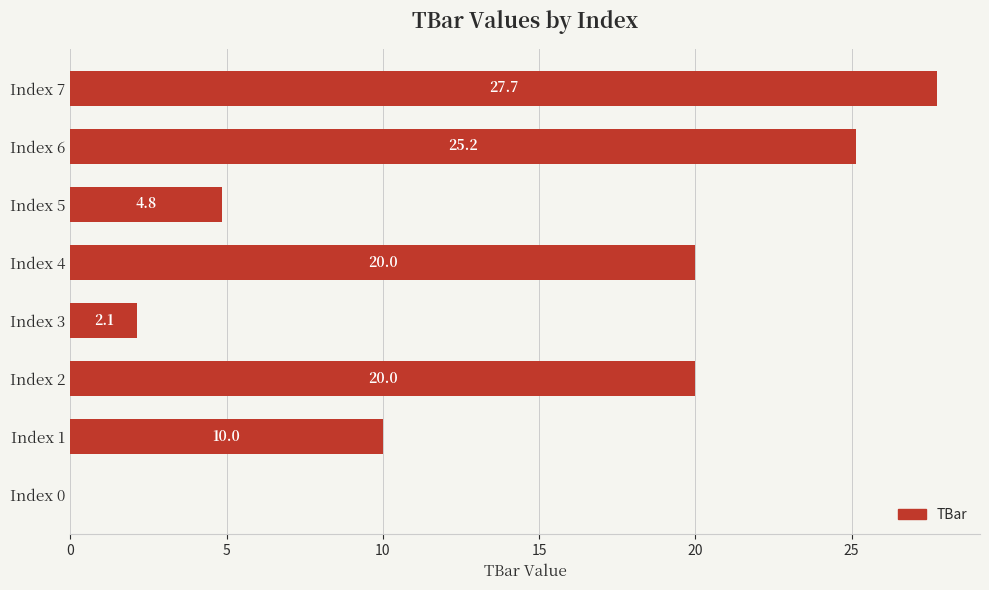

What is the sum of all values?

109.8